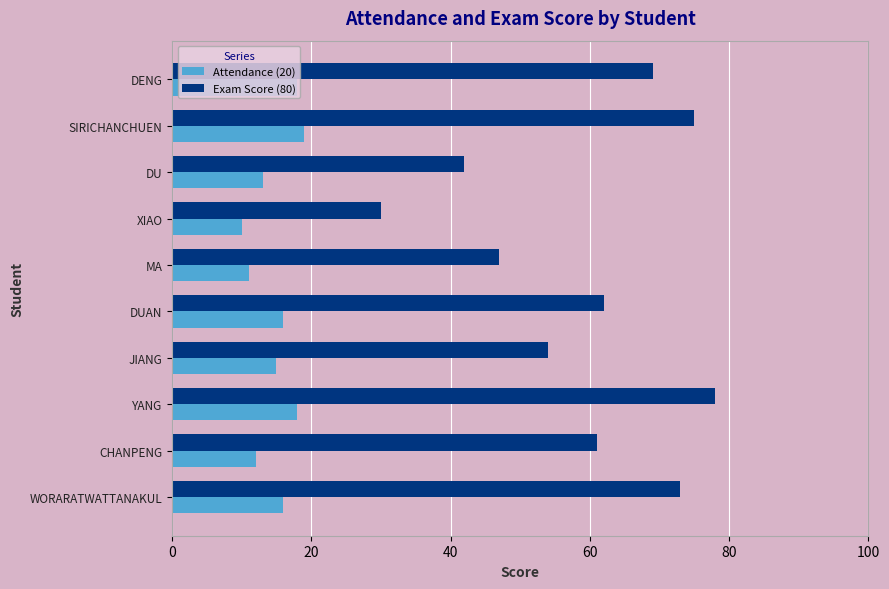

How many values in the Exam Score (80) series are below 62?

5